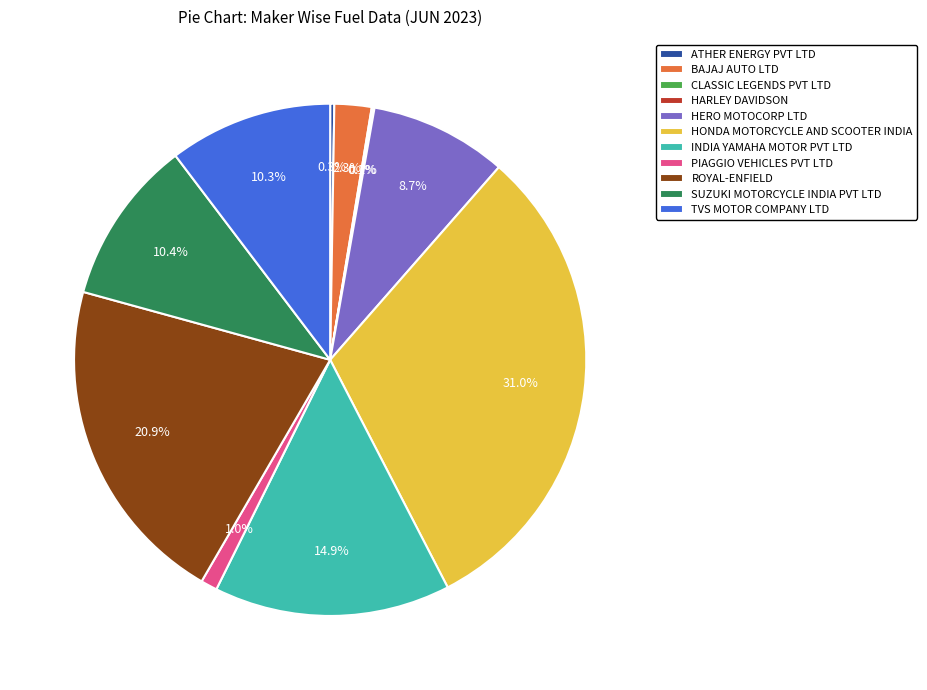

Combined, what portion of the pie is PIAGGIO VEHICLES PVT LTD and HERO MOTOCORP LTD?

9.7%